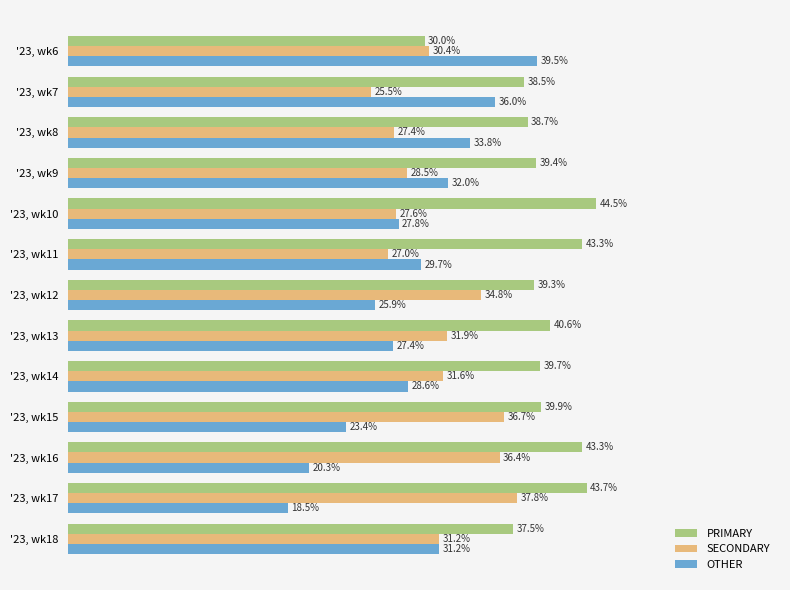

Which series has the largest range (max minus min)?

OTHER